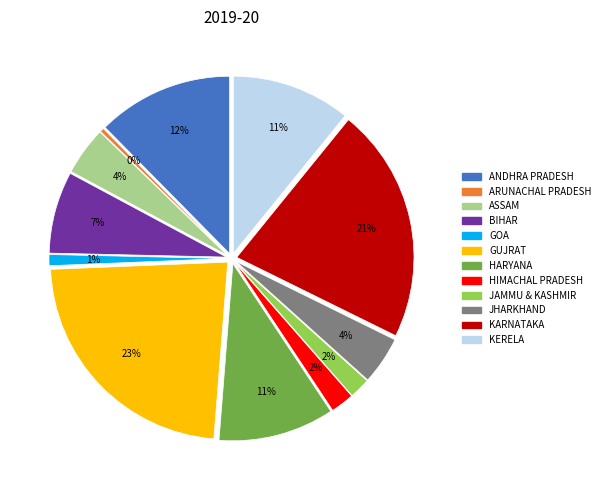

How many slices are in this pie chart?

12